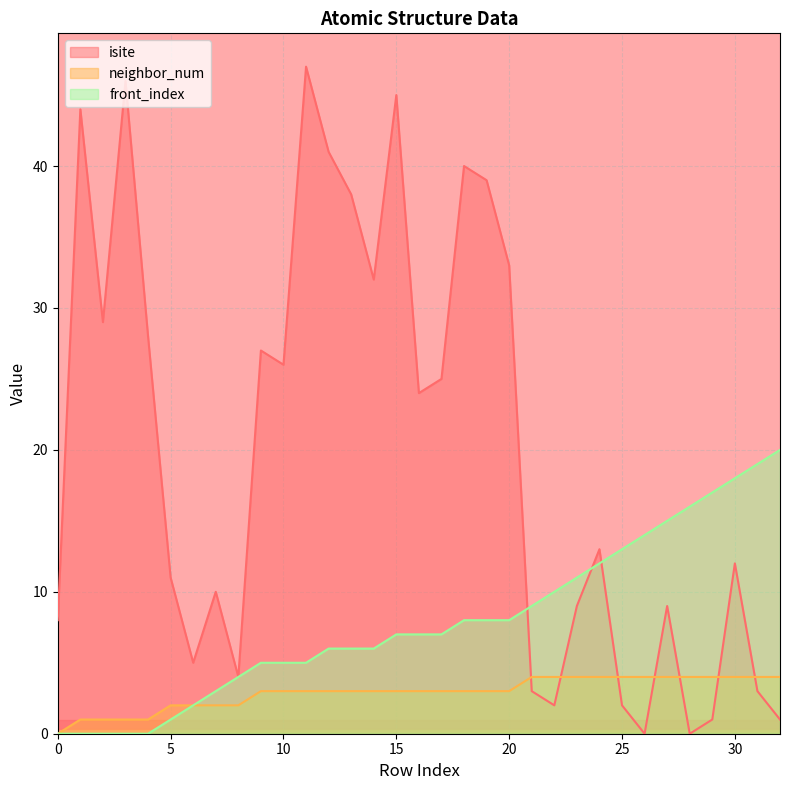

What is the spread (max minus min) of values at 26?

14